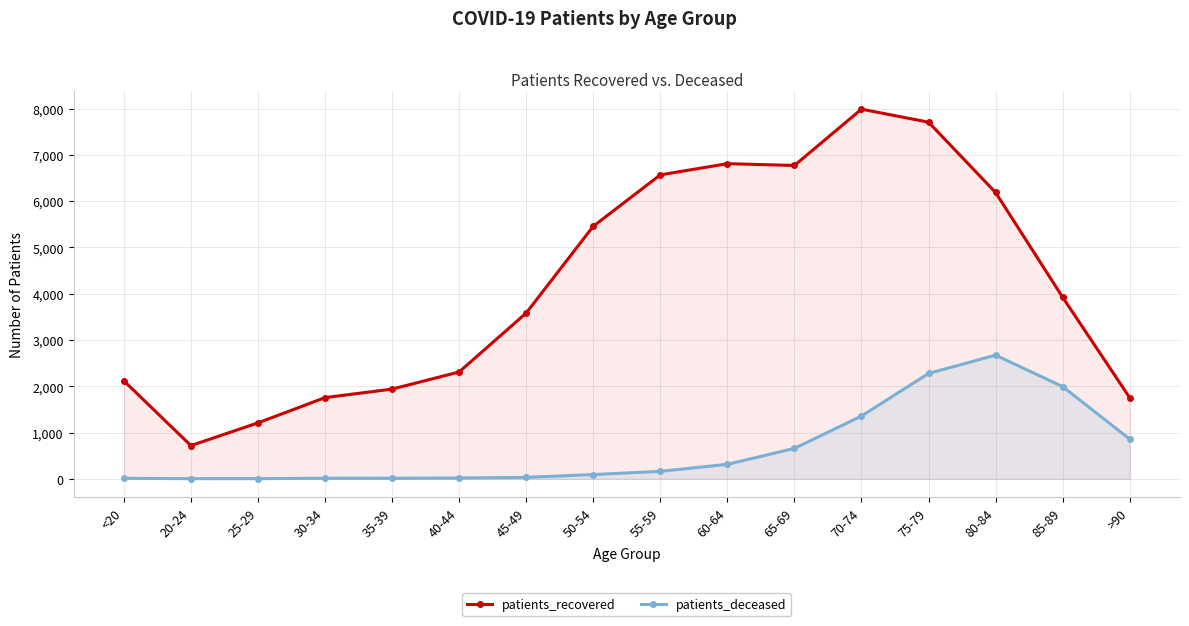

Read the patients_recovered value at 65-69, to the nearest 10.

6770